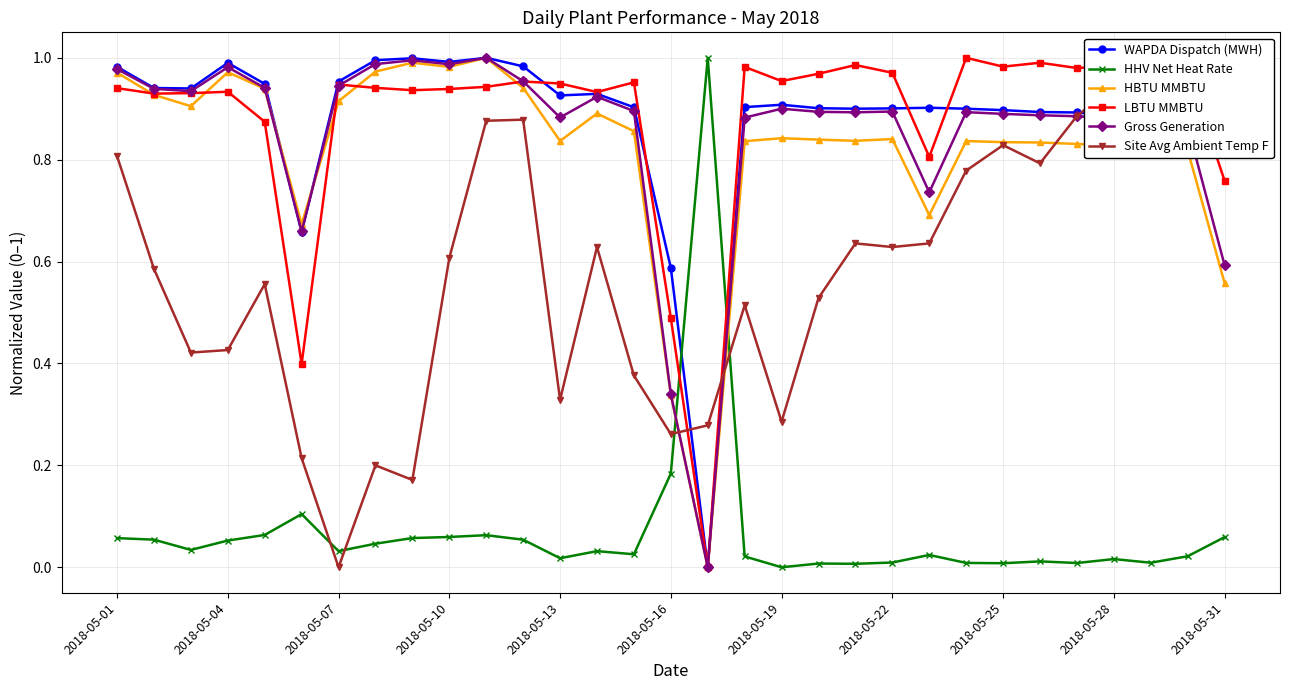

In WAPDA Dispatch (MWH), how many points are lower than both neighbors (excluding endpoints)?

6